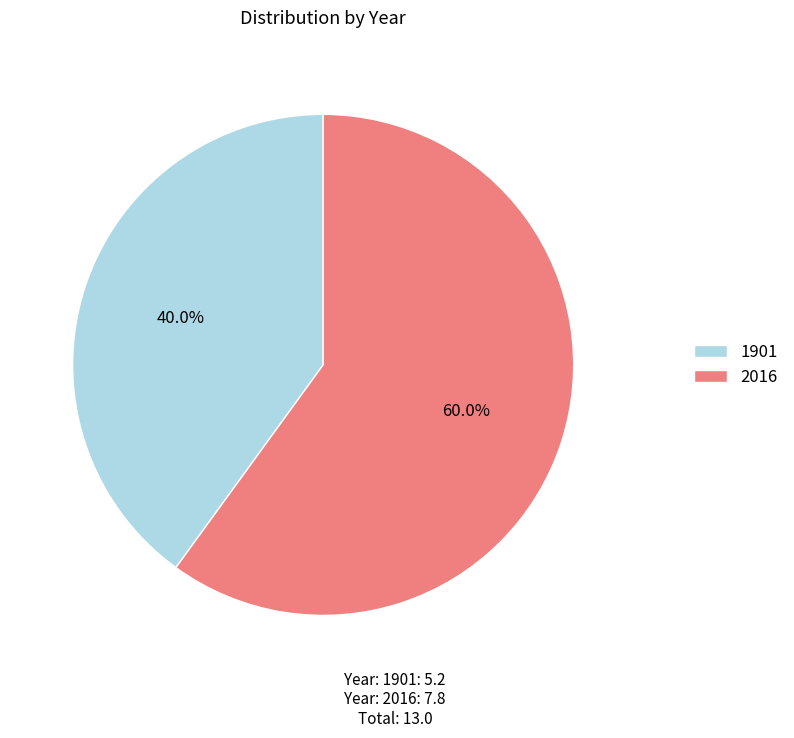

What is the total percentage of 2016 and 1901?

100.0%